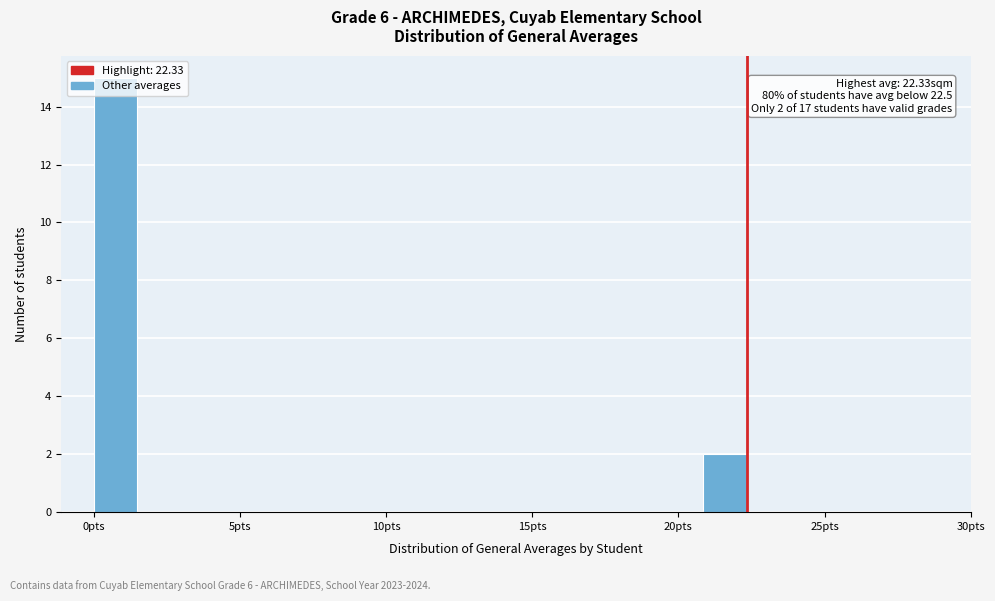

Read against the x-axis, roughly where is the centre of the tallest bar?

0.5